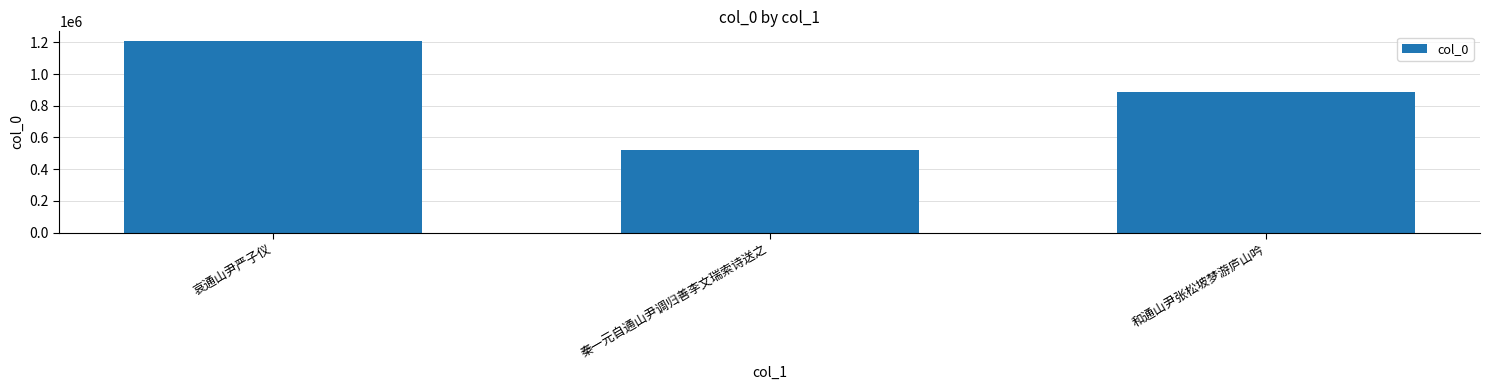

Which has a higher value, 哀通山尹严子仪 or 和通山尹张松坡梦游庐山吟?

哀通山尹严子仪